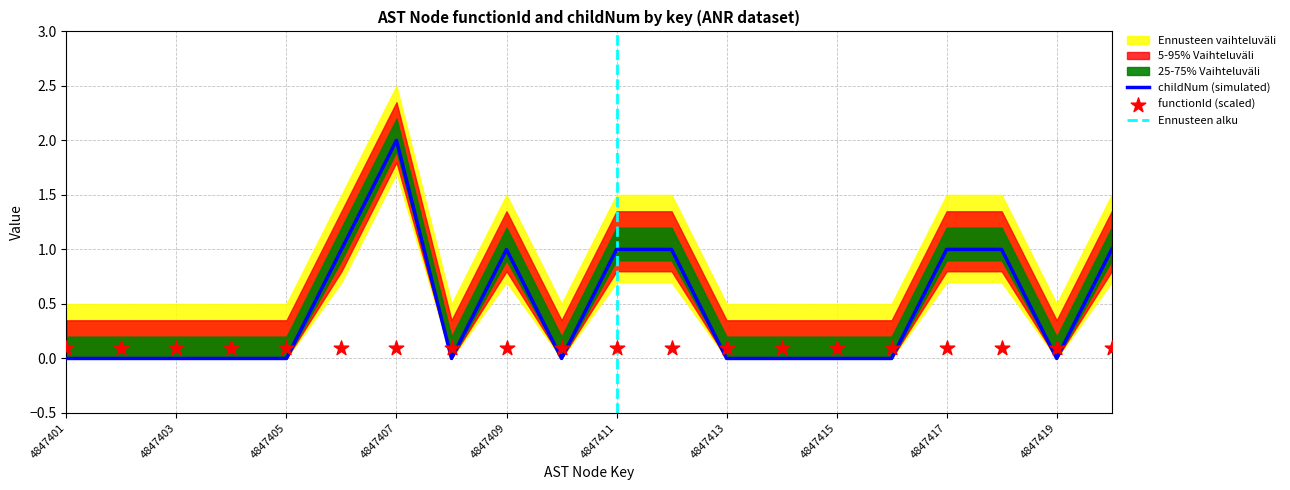

Which has a higher value, 4847414 or 4847420?

4847420